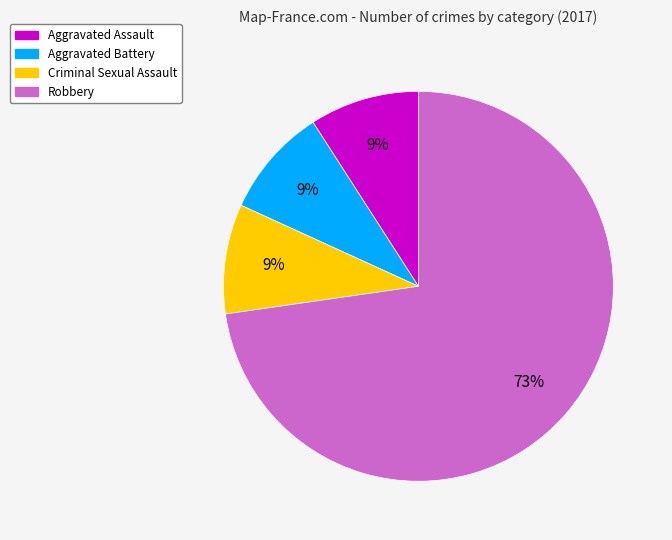

Does any single category account for the majority?

Yes